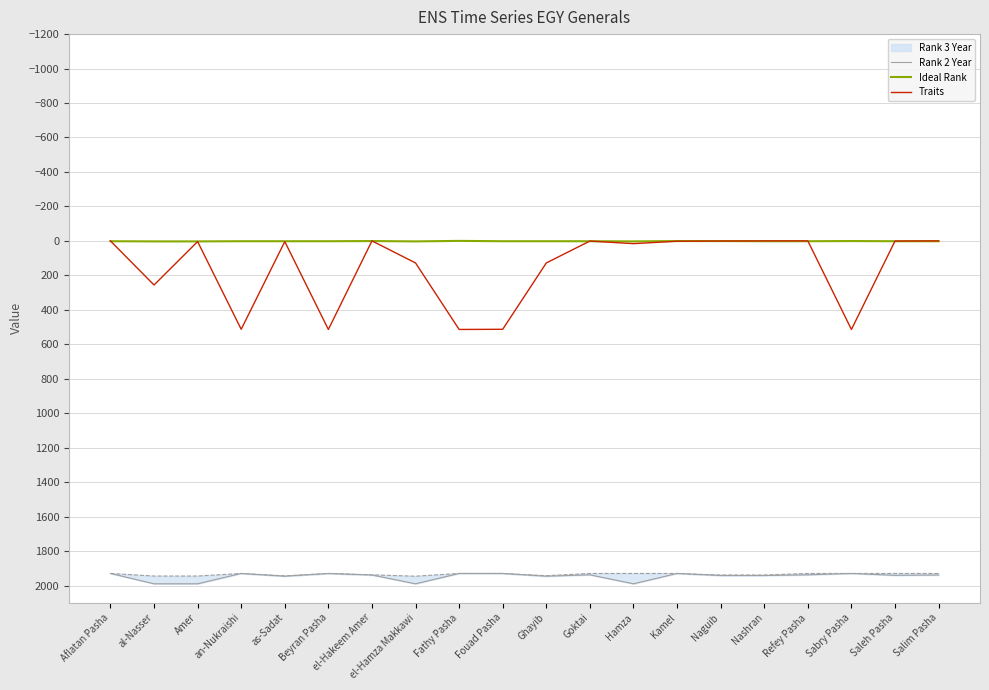

What is the total value across all series at el-Hamza Makkawi?

2121